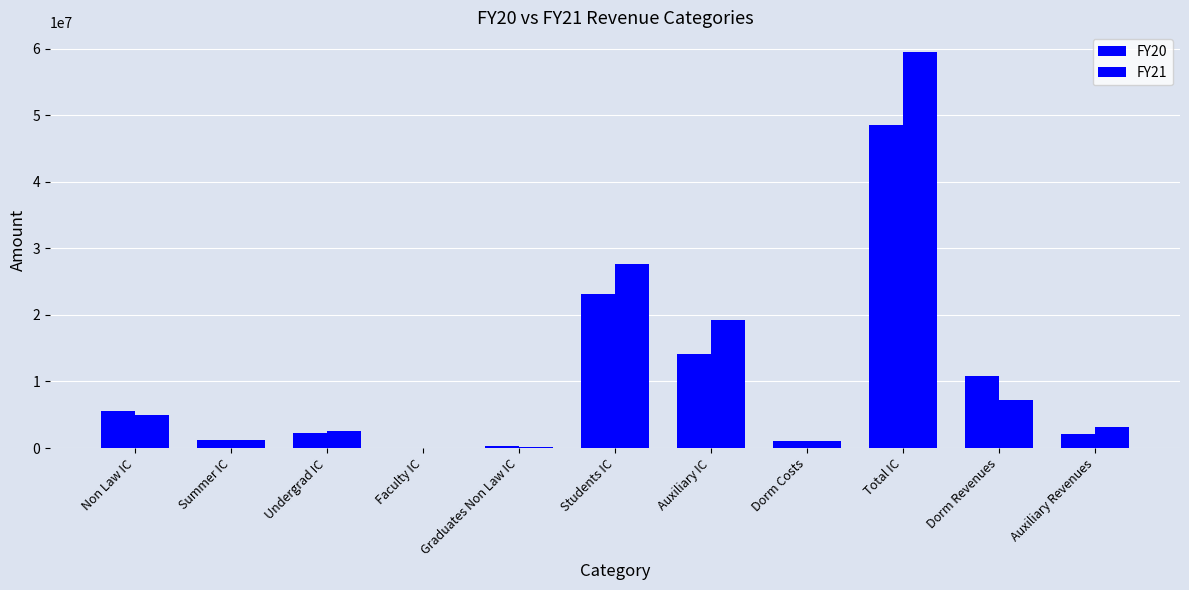

Is the value of FY20 at Total IC greater than the value of FY21 at Total IC?

No